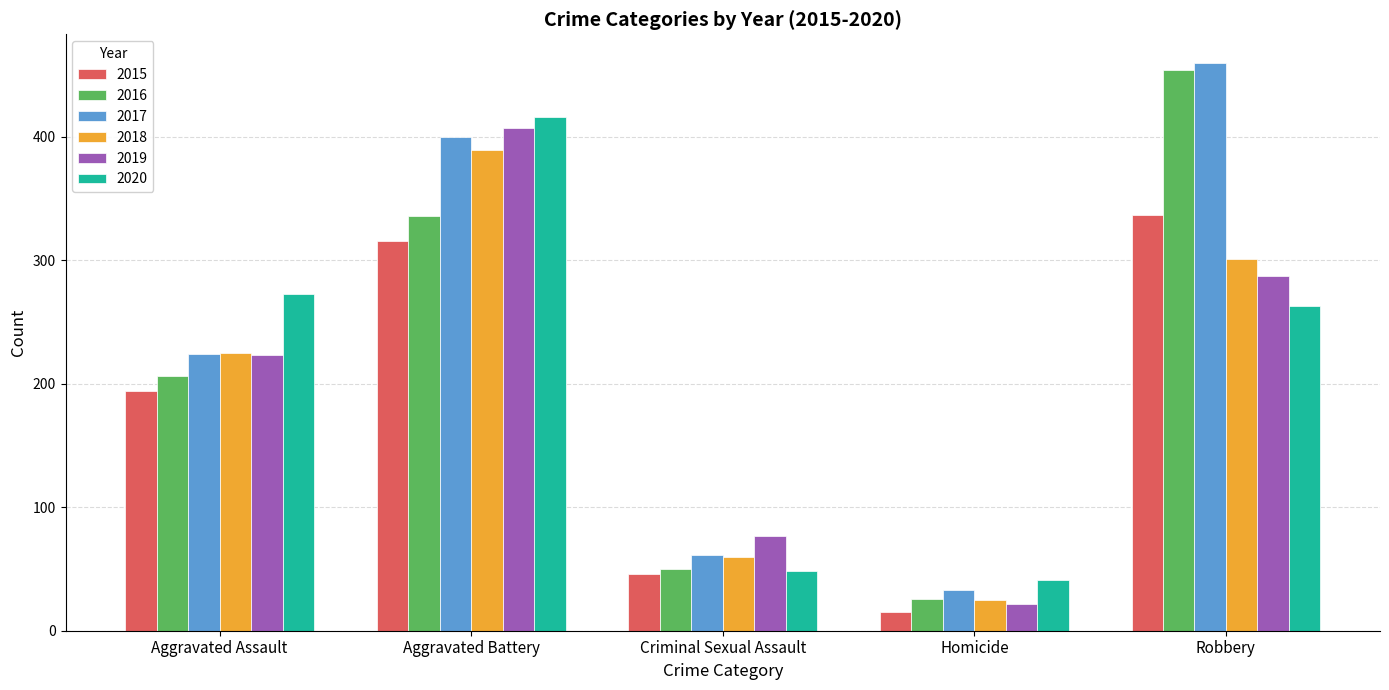

List the labels in order of 2019 value, largest first.

Aggravated Battery, Robbery, Aggravated Assault, Criminal Sexual Assault, Homicide